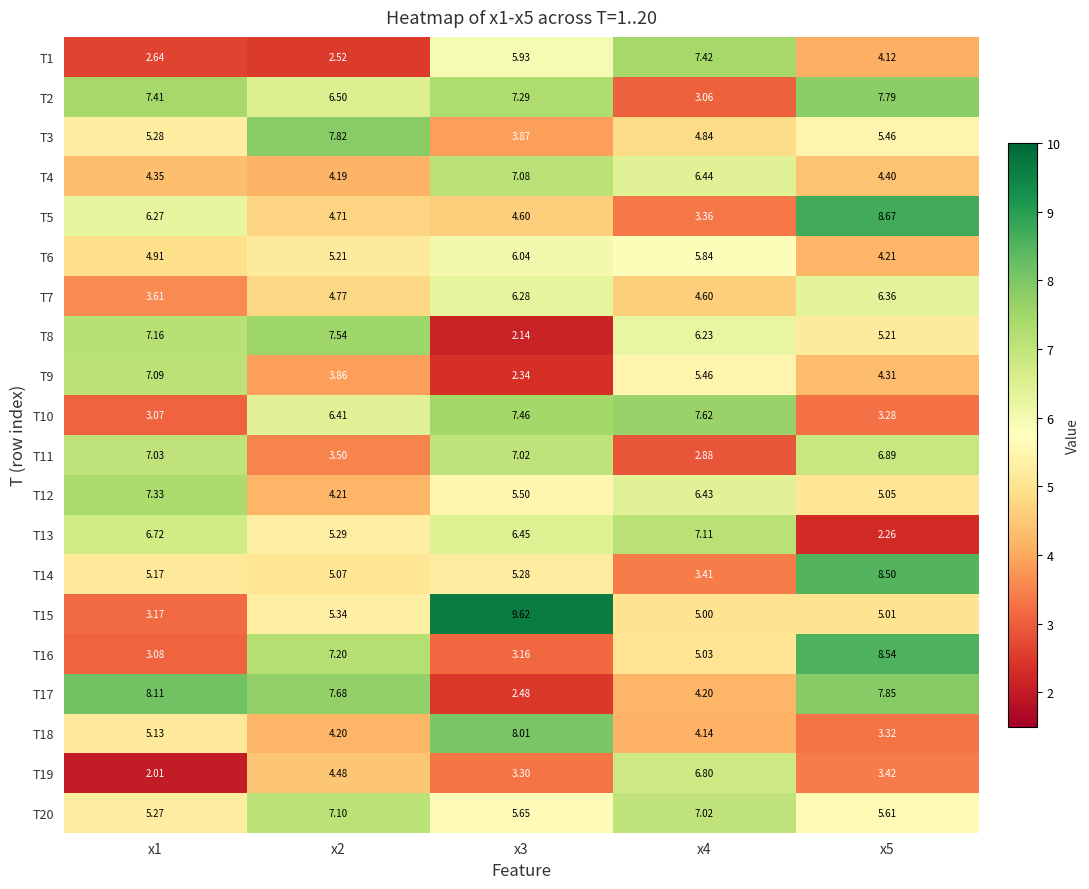

How many distinct data groups are displayed?

20